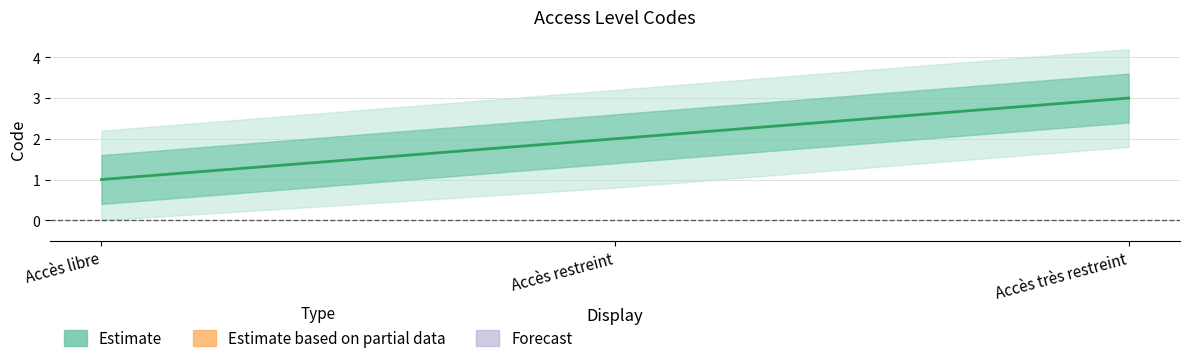

List the labels in order of value, largest first.

Accès très restreint, Accès restreint, Accès libre